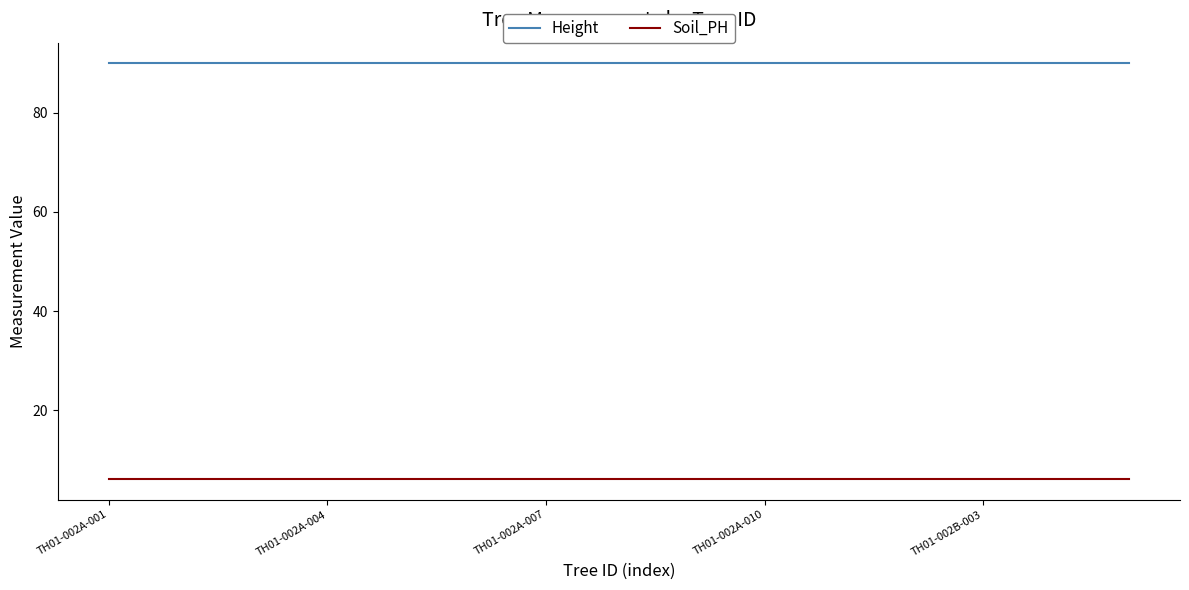

True or false: Height and Soil_PH intersect in this chart.

False